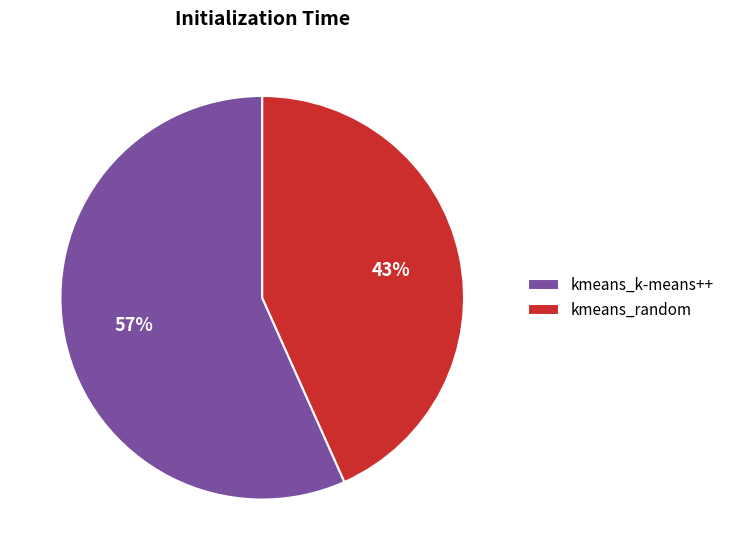

Which category has the biggest portion of the pie?

kmeans_k-means++